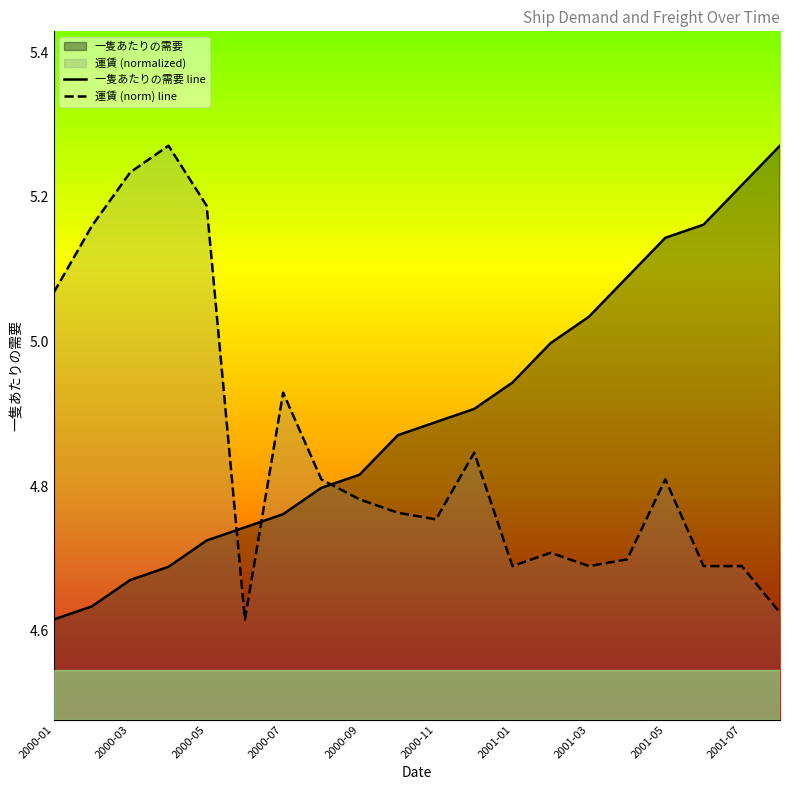

Reading left to right, extract all data points from this chart.

一隻あたりの需要 line: 4.6	4.6	4.7	4.7	4.7	4.7	4.8	4.8	4.8	4.9	4.9	4.9	4.9	5.0	5.0	5.1	5.1	5.2	5.2	5.3
運賃 (norm) line: 5.1	5.2	5.2	5.3	5.2	4.6	4.9	4.8	4.8	4.8	4.8	4.8	4.7	4.7	4.7	4.7	4.8	4.7	4.7	4.6